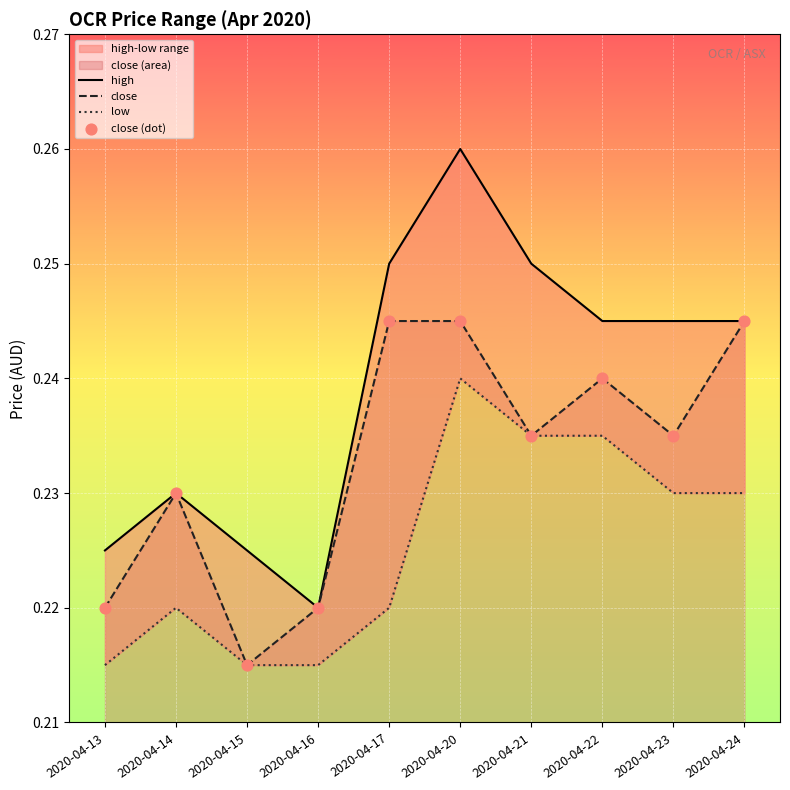

Which series has the widest spread of Y values?

high